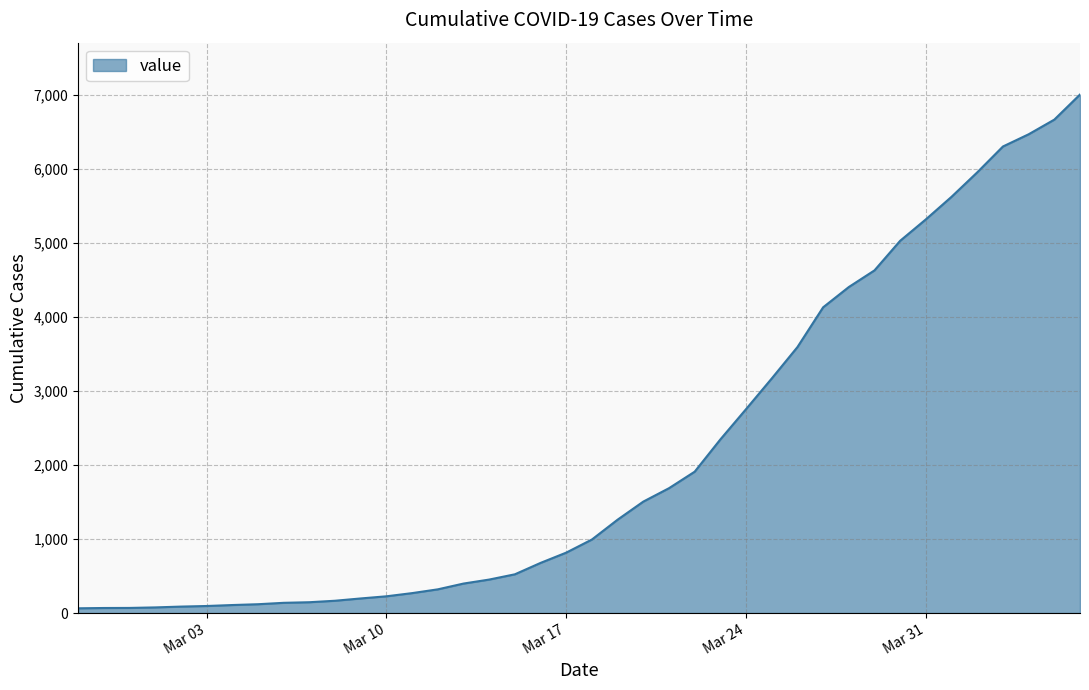

How many categories are shown in the chart?

40